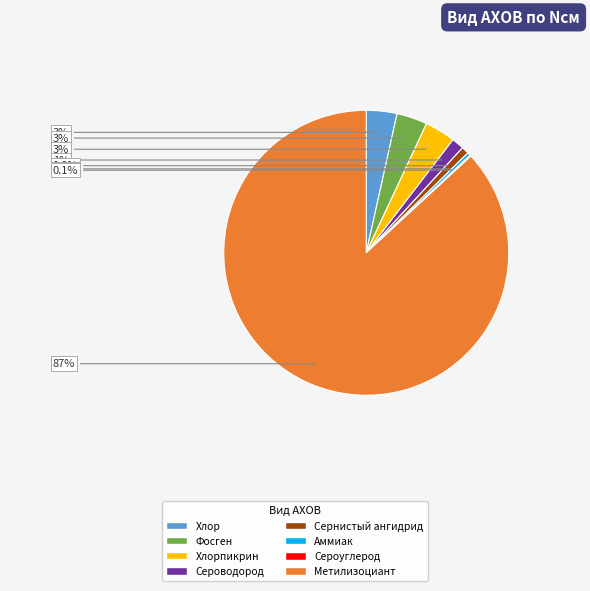

Does any single category account for the majority?

Yes